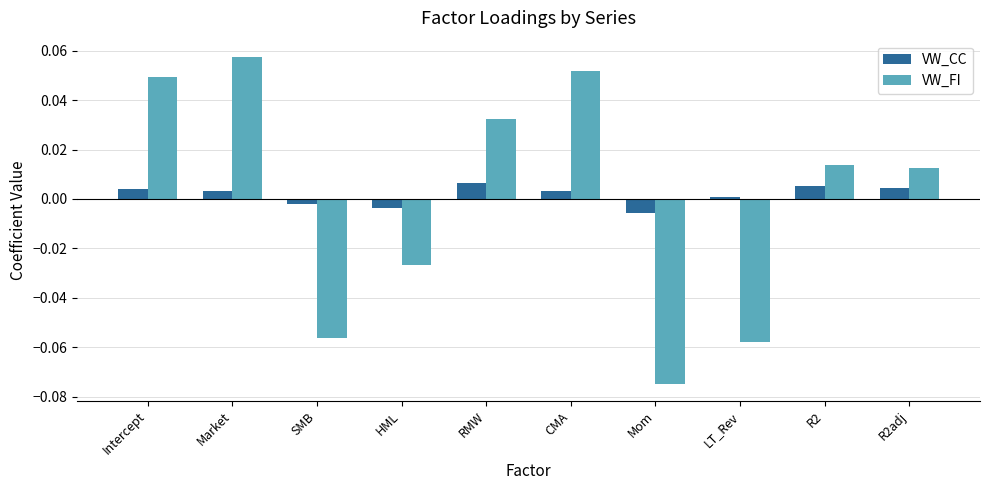

At Intercept, list the series in order from largest to smallest.

VW_FI, VW_CC